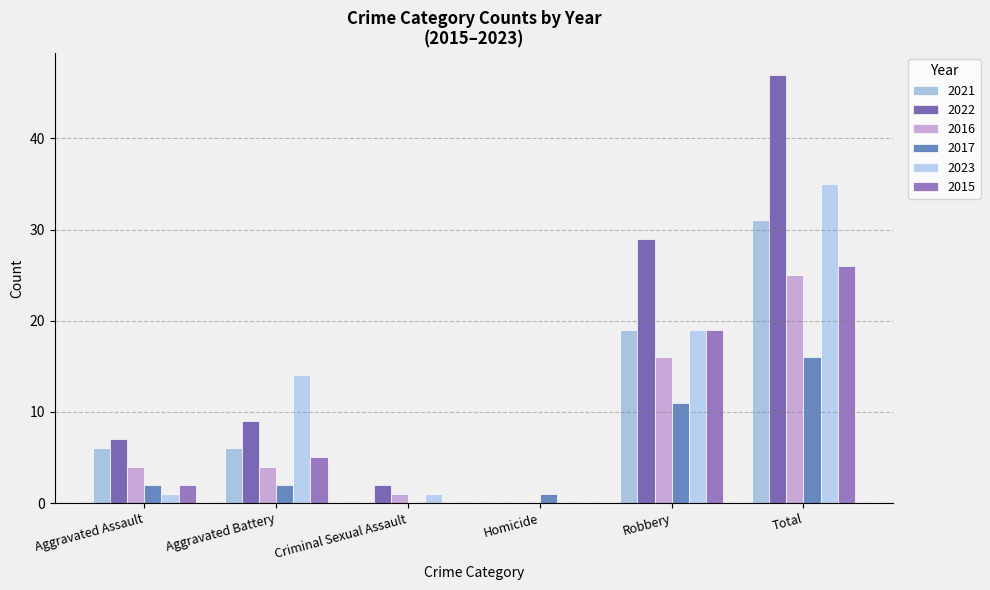

Between Total and Aggravated Assault, which is larger?

Total